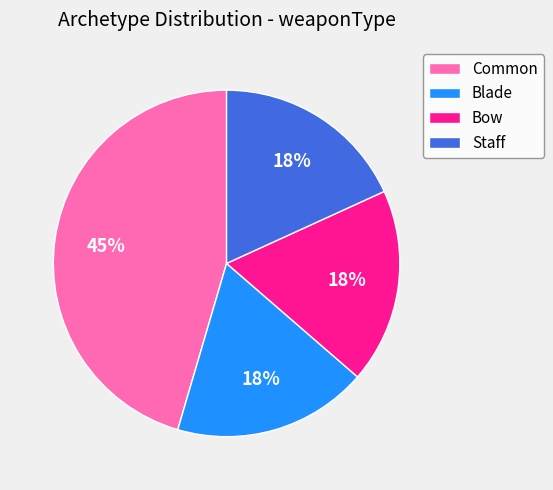

To the nearest percent, what portion does Bow represent?

18%